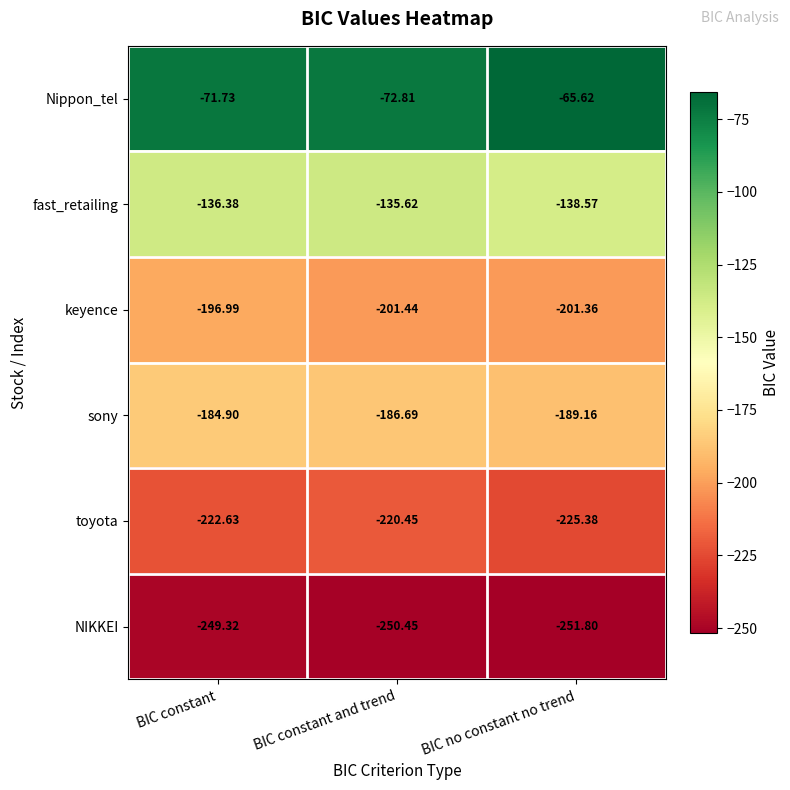

Which series has the largest range (max minus min)?

Nippon_tel